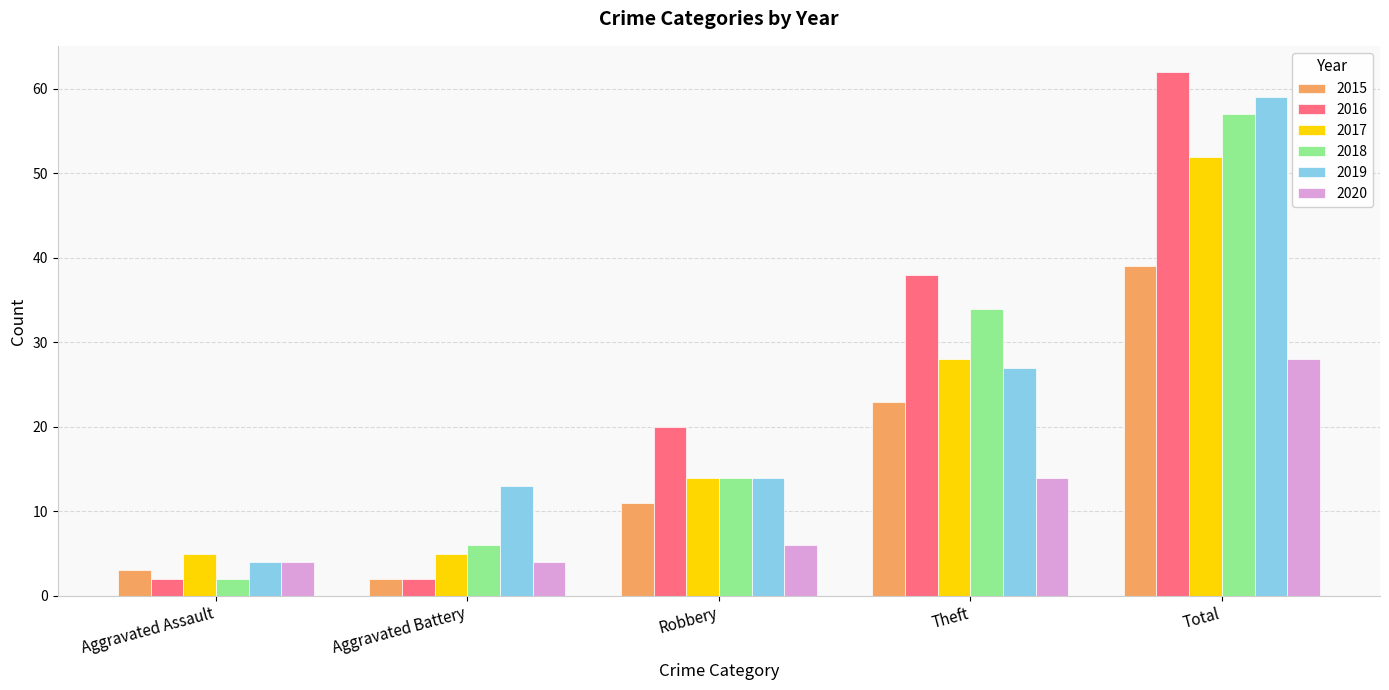

Which series changed the most between Aggravated Assault and Total?

2016